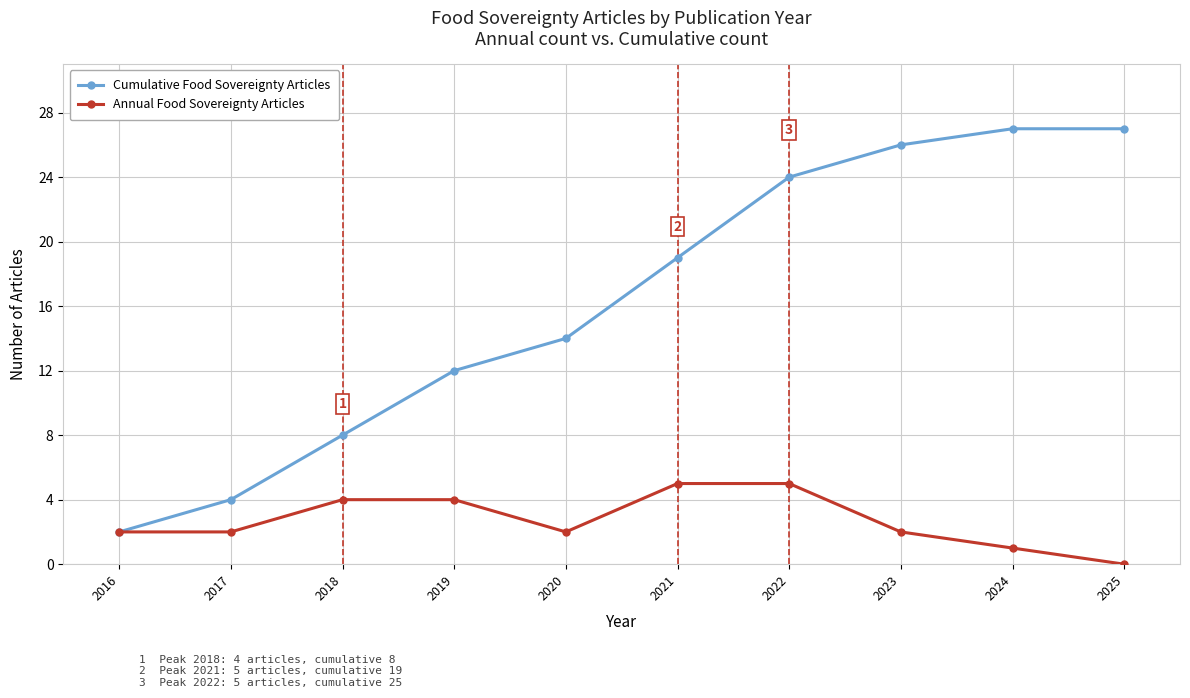

What is the value of the Cumulative Food Sovereignty Articles point at the 9th from the left?

27